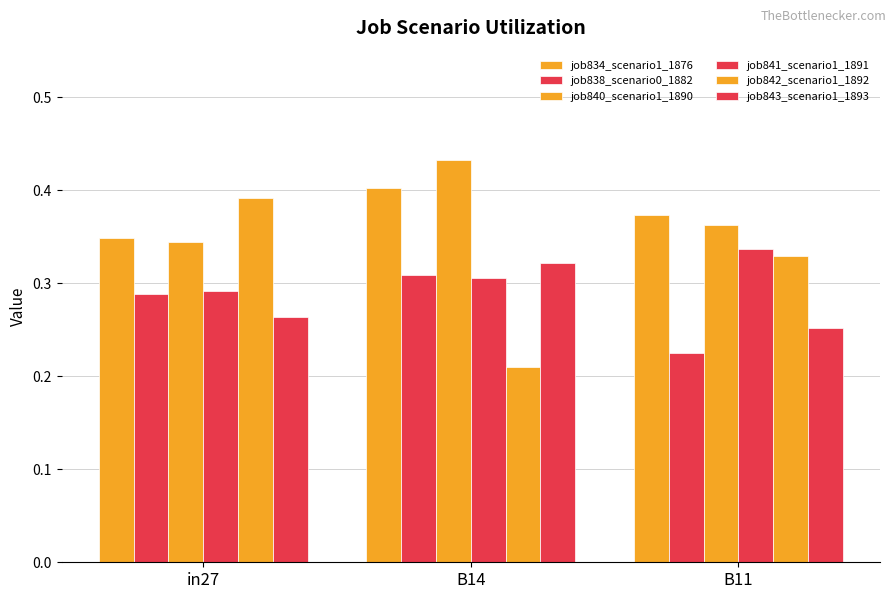

At which label is job842_scenario1_1892 closest to 0?

B14